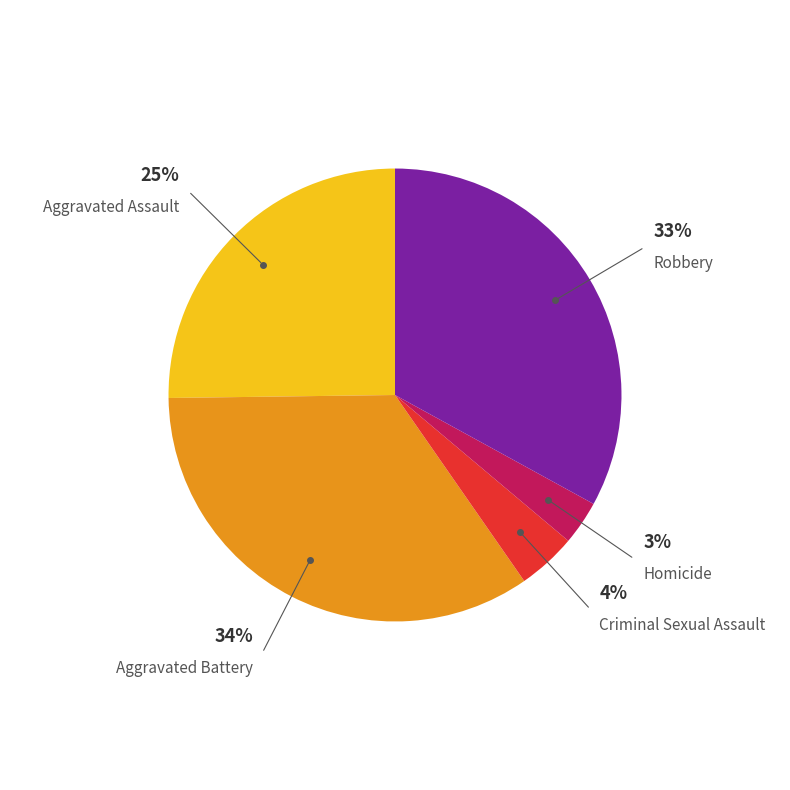

To the nearest percent, what percentage of the pie is Aggravated Battery?

34%